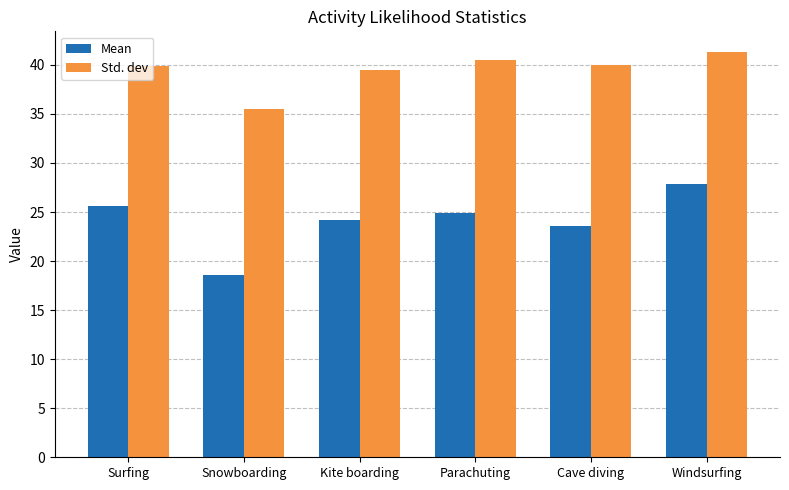

How many data points does each series have?

6